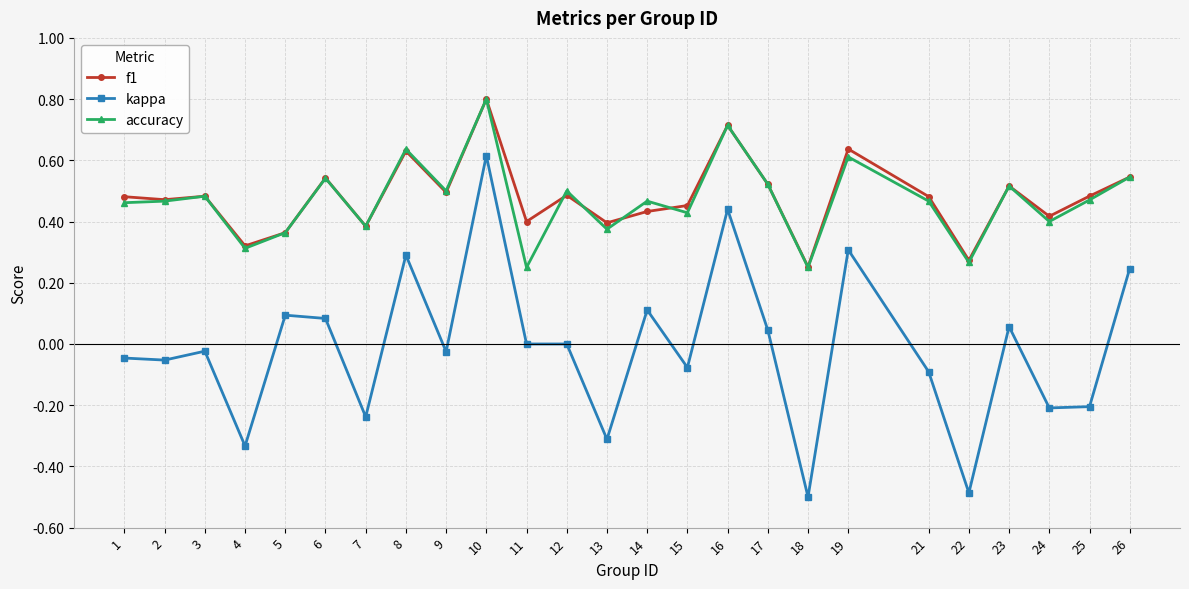

Is it true that kappa equals 0.6 at 10?

True